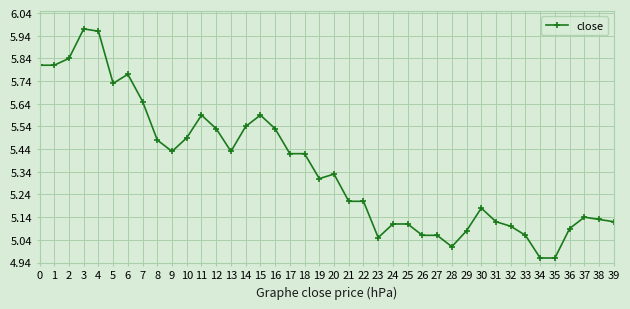

The value at 5 is 9.1. True or false?

False